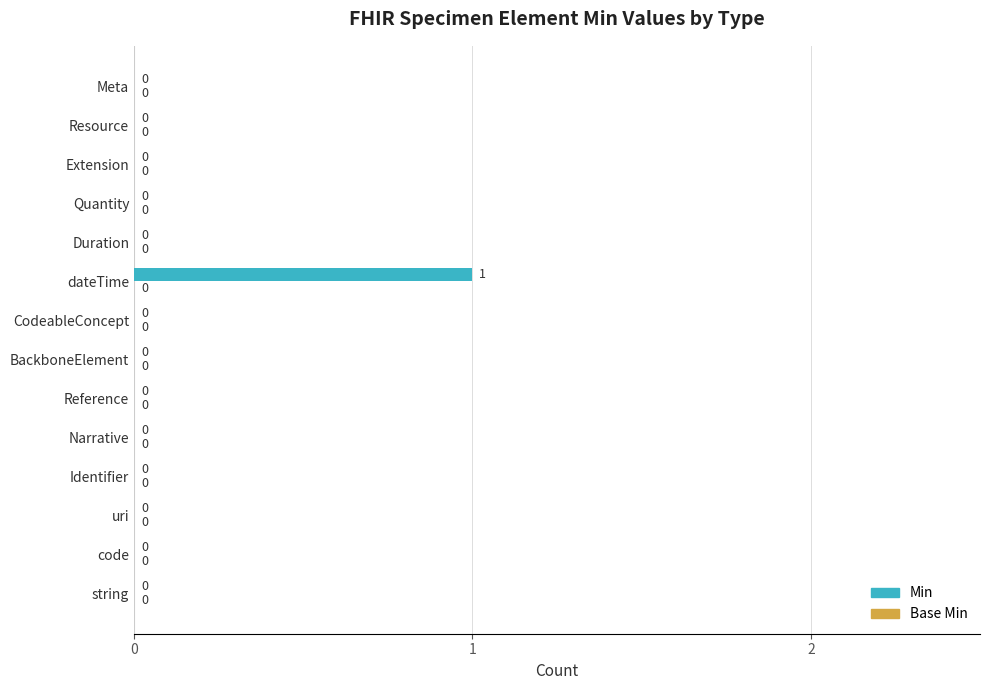

At which category does the chart reach its peak across all series?

dateTime